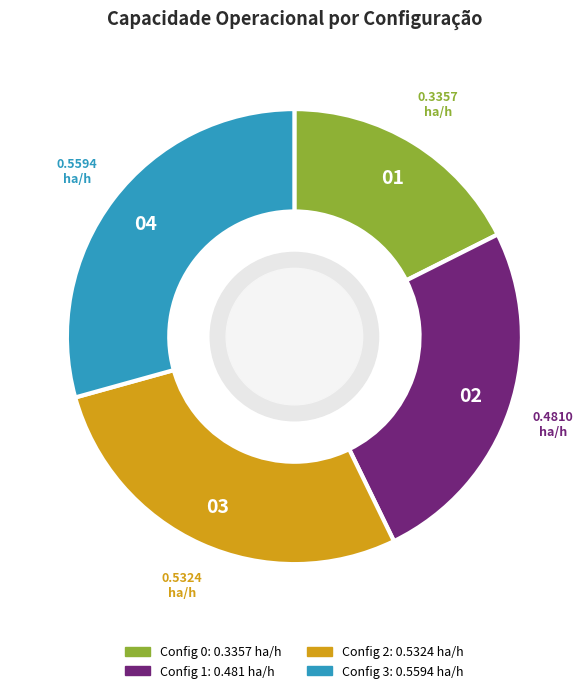

Is there any slice that represents more than half of the pie?

No